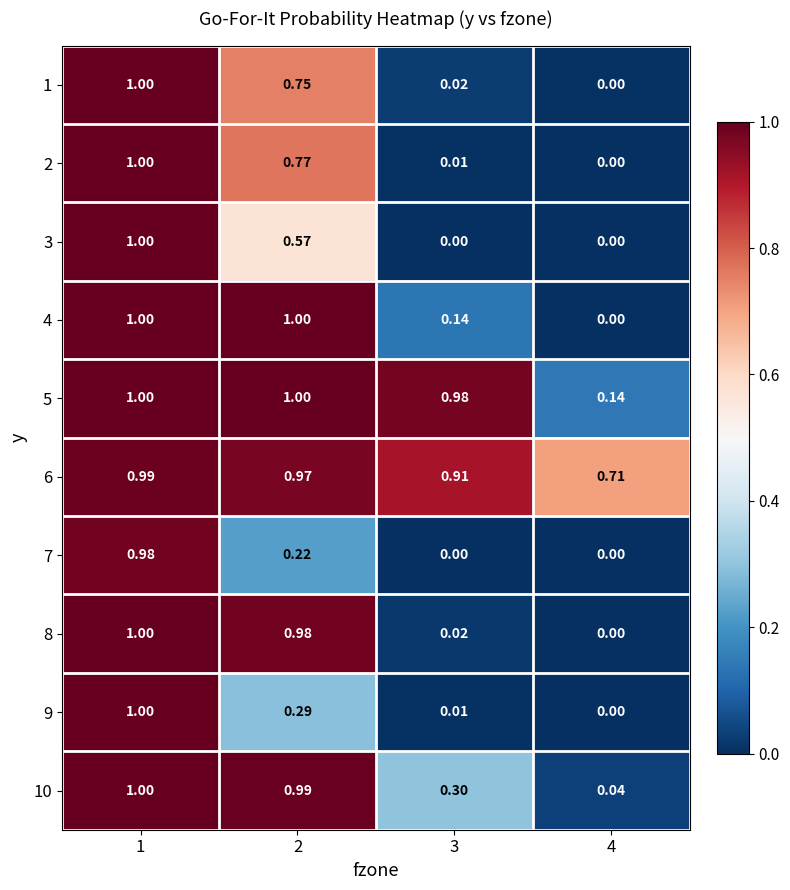

Which series changed the most between 2 and 4?

4